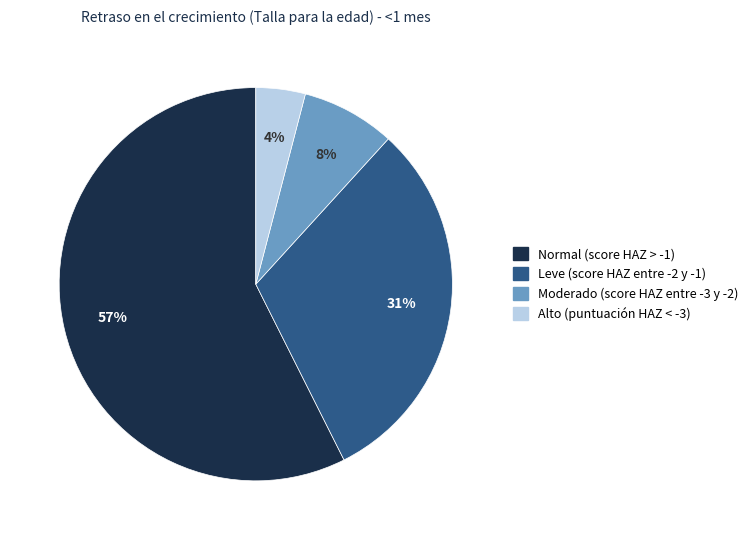

Is the sum of Moderado (score HAZ entre -3 y -2) and Leve (score HAZ entre -2 y -1) greater than half?

No